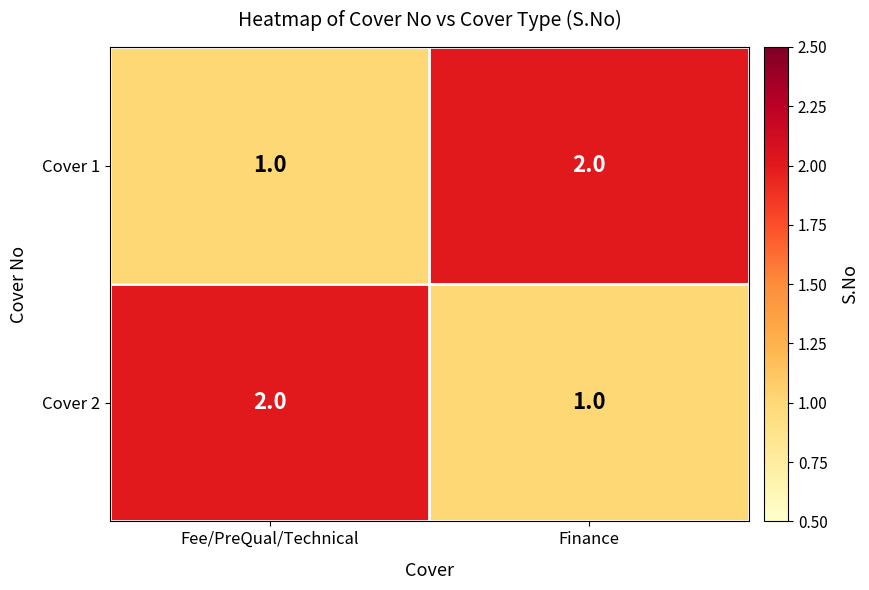

What is the difference between the highest and lowest values at Fee/PreQual/Technical?

1